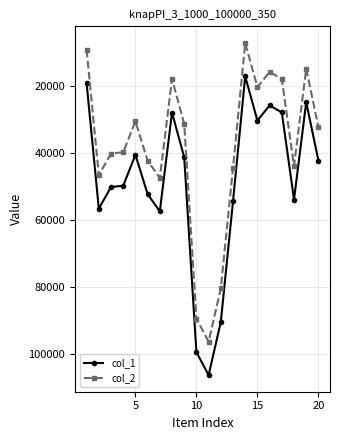

What is the difference between the maximum and minimum values in the col_1 series?

89254